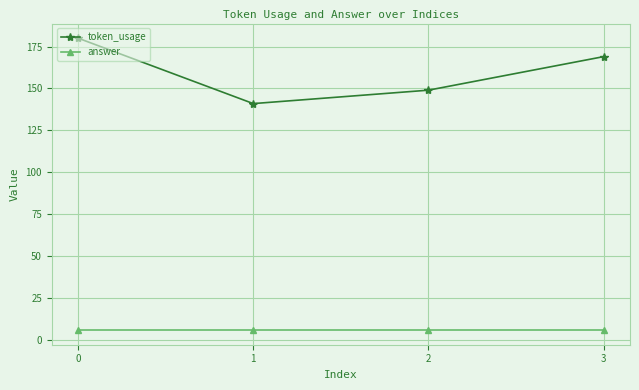

What is the highest value of the answer series?

6